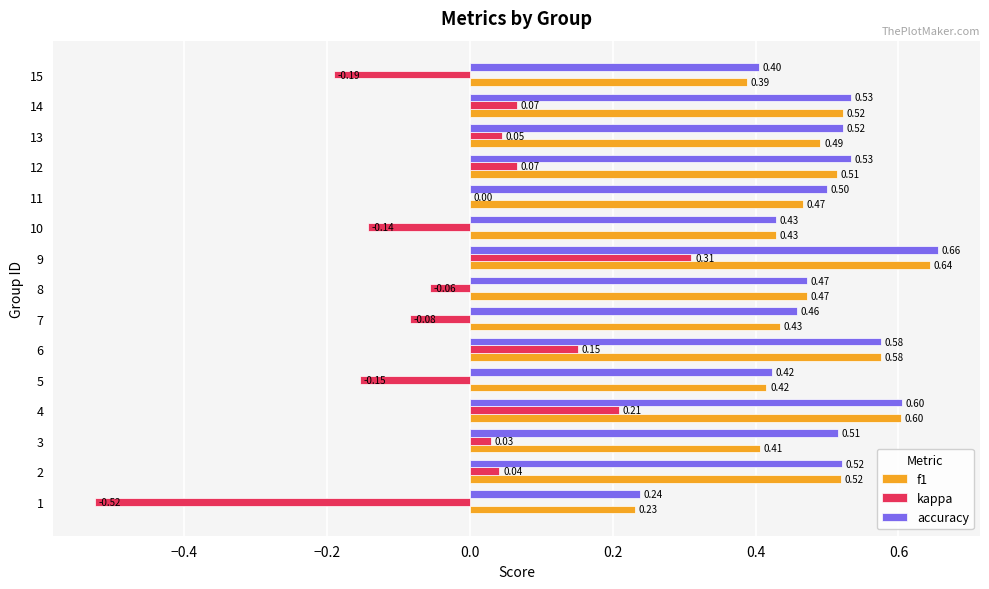

What is the total value across all series at 9?

1.6